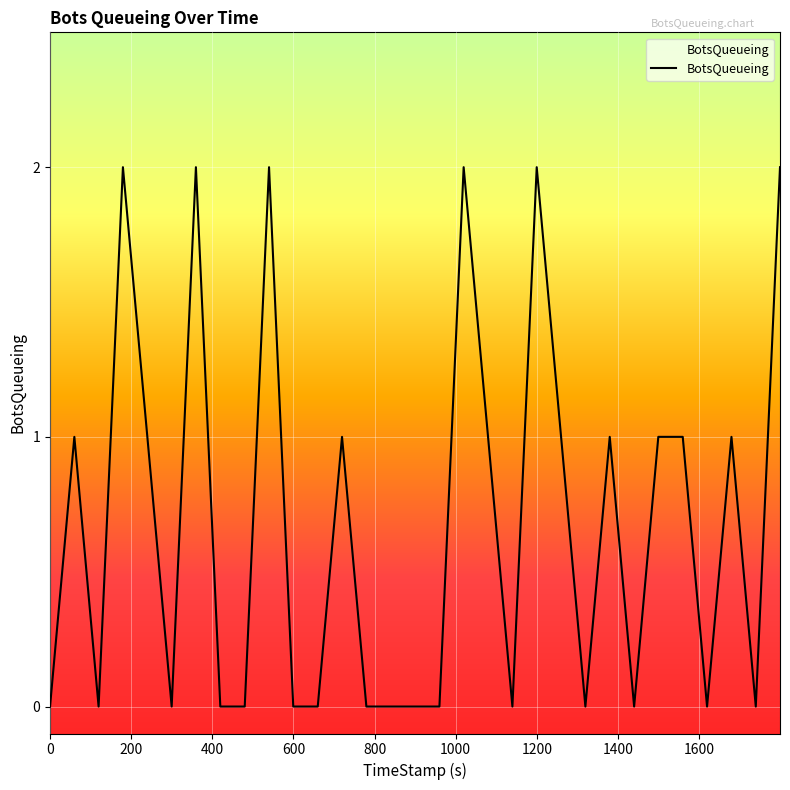

Is this an area chart (filled region under the line)?

Yes